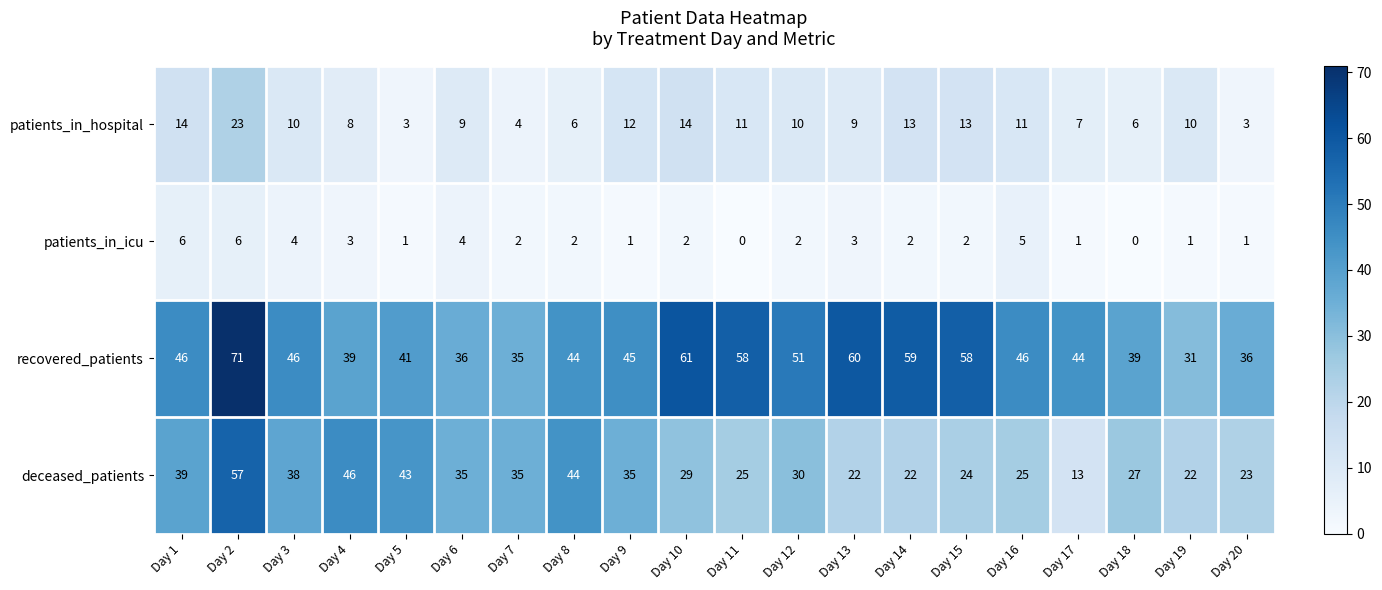

What is the total value across all series at Day 5?

88